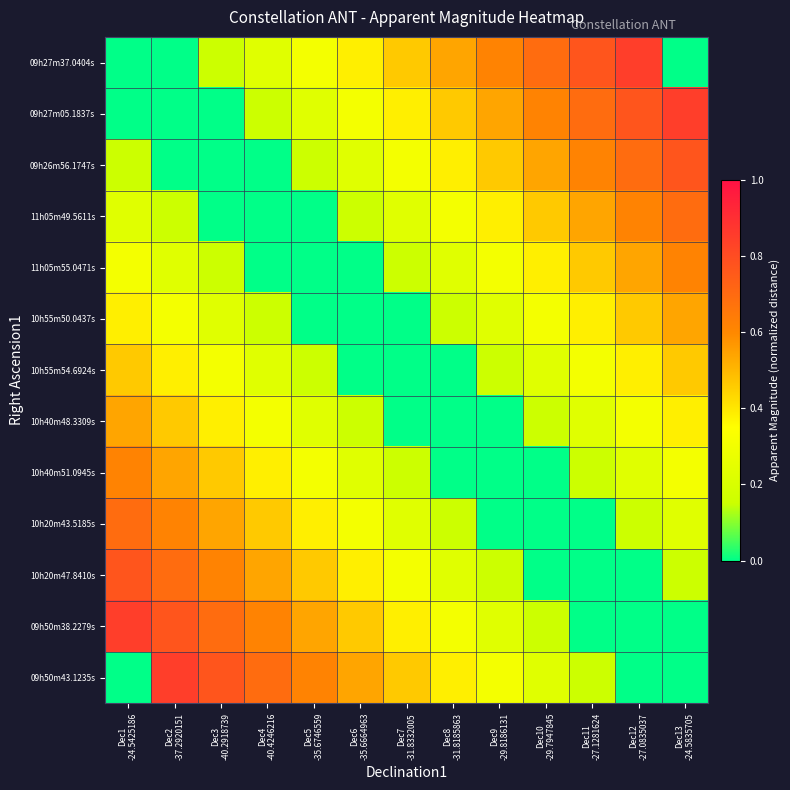

Reading left to right, list all the values displayed in this chart.

09h27m37.0404s: Dec1
-24.5425186=0.0	Dec2
-37.2920151=0.0	Dec3
-40.2918739=0.2	Dec4
-40.4246216=0.2	Dec5
-35.6746559=0.3	Dec6
-35.6664963=0.4	Dec7
-31.8332005=0.5	Dec8
-31.8185863=0.5	Dec9
-29.8186131=0.6	Dec10
-29.7947845=0.7	Dec11
-27.1281624=0.8	Dec12
-27.0835037=0.8	Dec13
-24.5835705=0.0
09h27m05.1837s: Dec1
-24.5425186=0.0	Dec2
-37.2920151=0.0	Dec3
-40.2918739=0.0	Dec4
-40.4246216=0.2	Dec5
-35.6746559=0.2	Dec6
-35.6664963=0.3	Dec7
-31.8332005=0.4	Dec8
-31.8185863=0.5	Dec9
-29.8186131=0.5	Dec10
-29.7947845=0.6	Dec11
-27.1281624=0.7	Dec12
-27.0835037=0.8	Dec13
-24.5835705=0.8
09h26m56.1747s: Dec1
-24.5425186=0.2	Dec2
-37.2920151=0.0	Dec3
-40.2918739=0.0	Dec4
-40.4246216=0.0	Dec5
-35.6746559=0.2	Dec6
-35.6664963=0.2	Dec7
-31.8332005=0.3	Dec8
-31.8185863=0.4	Dec9
-29.8186131=0.5	Dec10
-29.7947845=0.5	Dec11
-27.1281624=0.6	Dec12
-27.0835037=0.7	Dec13
-24.5835705=0.8
11h05m49.5611s: Dec1
-24.5425186=0.2	Dec2
-37.2920151=0.2	Dec3
-40.2918739=0.0	Dec4
-40.4246216=0.0	Dec5
-35.6746559=0.0	Dec6
-35.6664963=0.2	Dec7
-31.8332005=0.2	Dec8
-31.8185863=0.3	Dec9
-29.8186131=0.4	Dec10
-29.7947845=0.5	Dec11
-27.1281624=0.5	Dec12
-27.0835037=0.6	Dec13
-24.5835705=0.7
11h05m55.0471s: Dec1
-24.5425186=0.3	Dec2
-37.2920151=0.2	Dec3
-40.2918739=0.2	Dec4
-40.4246216=0.0	Dec5
-35.6746559=0.0	Dec6
-35.6664963=0.0	Dec7
-31.8332005=0.2	Dec8
-31.8185863=0.2	Dec9
-29.8186131=0.3	Dec10
-29.7947845=0.4	Dec11
-27.1281624=0.5	Dec12
-27.0835037=0.5	Dec13
-24.5835705=0.6
10h55m50.0437s: Dec1
-24.5425186=0.4	Dec2
-37.2920151=0.3	Dec3
-40.2918739=0.2	Dec4
-40.4246216=0.2	Dec5
-35.6746559=0.0	Dec6
-35.6664963=0.0	Dec7
-31.8332005=0.0	Dec8
-31.8185863=0.2	Dec9
-29.8186131=0.2	Dec10
-29.7947845=0.3	Dec11
-27.1281624=0.4	Dec12
-27.0835037=0.5	Dec13
-24.5835705=0.5
10h55m54.6924s: Dec1
-24.5425186=0.5	Dec2
-37.2920151=0.4	Dec3
-40.2918739=0.3	Dec4
-40.4246216=0.2	Dec5
-35.6746559=0.2	Dec6
-35.6664963=0.0	Dec7
-31.8332005=0.0	Dec8
-31.8185863=0.0	Dec9
-29.8186131=0.2	Dec10
-29.7947845=0.2	Dec11
-27.1281624=0.3	Dec12
-27.0835037=0.4	Dec13
-24.5835705=0.5
10h40m48.3309s: Dec1
-24.5425186=0.5	Dec2
-37.2920151=0.5	Dec3
-40.2918739=0.4	Dec4
-40.4246216=0.3	Dec5
-35.6746559=0.2	Dec6
-35.6664963=0.2	Dec7
-31.8332005=0.0	Dec8
-31.8185863=0.0	Dec9
-29.8186131=0.0	Dec10
-29.7947845=0.2	Dec11
-27.1281624=0.2	Dec12
-27.0835037=0.3	Dec13
-24.5835705=0.4
10h40m51.0945s: Dec1
-24.5425186=0.6	Dec2
-37.2920151=0.5	Dec3
-40.2918739=0.5	Dec4
-40.4246216=0.4	Dec5
-35.6746559=0.3	Dec6
-35.6664963=0.2	Dec7
-31.8332005=0.2	Dec8
-31.8185863=0.0	Dec9
-29.8186131=0.0	Dec10
-29.7947845=0.0	Dec11
-27.1281624=0.2	Dec12
-27.0835037=0.2	Dec13
-24.5835705=0.3
10h20m43.5185s: Dec1
-24.5425186=0.7	Dec2
-37.2920151=0.6	Dec3
-40.2918739=0.5	Dec4
-40.4246216=0.5	Dec5
-35.6746559=0.4	Dec6
-35.6664963=0.3	Dec7
-31.8332005=0.2	Dec8
-31.8185863=0.2	Dec9
-29.8186131=0.0	Dec10
-29.7947845=0.0	Dec11
-27.1281624=0.0	Dec12
-27.0835037=0.2	Dec13
-24.5835705=0.2
10h20m47.8410s: Dec1
-24.5425186=0.8	Dec2
-37.2920151=0.7	Dec3
-40.2918739=0.6	Dec4
-40.4246216=0.5	Dec5
-35.6746559=0.5	Dec6
-35.6664963=0.4	Dec7
-31.8332005=0.3	Dec8
-31.8185863=0.2	Dec9
-29.8186131=0.2	Dec10
-29.7947845=0.0	Dec11
-27.1281624=0.0	Dec12
-27.0835037=0.0	Dec13
-24.5835705=0.2
09h50m38.2279s: Dec1
-24.5425186=0.8	Dec2
-37.2920151=0.8	Dec3
-40.2918739=0.7	Dec4
-40.4246216=0.6	Dec5
-35.6746559=0.5	Dec6
-35.6664963=0.5	Dec7
-31.8332005=0.4	Dec8
-31.8185863=0.3	Dec9
-29.8186131=0.2	Dec10
-29.7947845=0.2	Dec11
-27.1281624=0.0	Dec12
-27.0835037=0.0	Dec13
-24.5835705=0.0
09h50m43.1235s: Dec1
-24.5425186=0.0	Dec2
-37.2920151=0.8	Dec3
-40.2918739=0.8	Dec4
-40.4246216=0.7	Dec5
-35.6746559=0.6	Dec6
-35.6664963=0.5	Dec7
-31.8332005=0.5	Dec8
-31.8185863=0.4	Dec9
-29.8186131=0.3	Dec10
-29.7947845=0.2	Dec11
-27.1281624=0.2	Dec12
-27.0835037=0.0	Dec13
-24.5835705=0.0